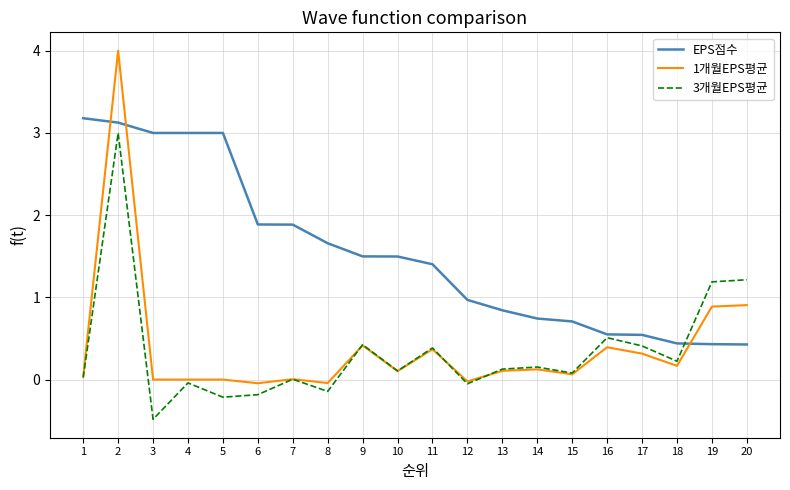

What is the lowest value of the EPS점수 series?

0.4